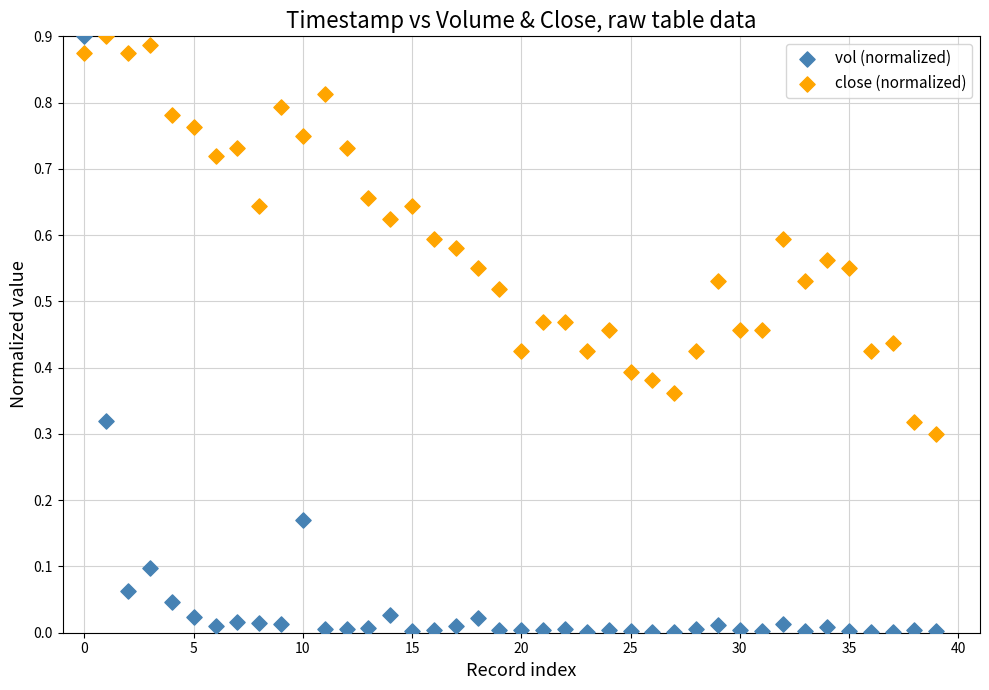

Which series reaches the minimum Y coordinate?

vol (normalized)